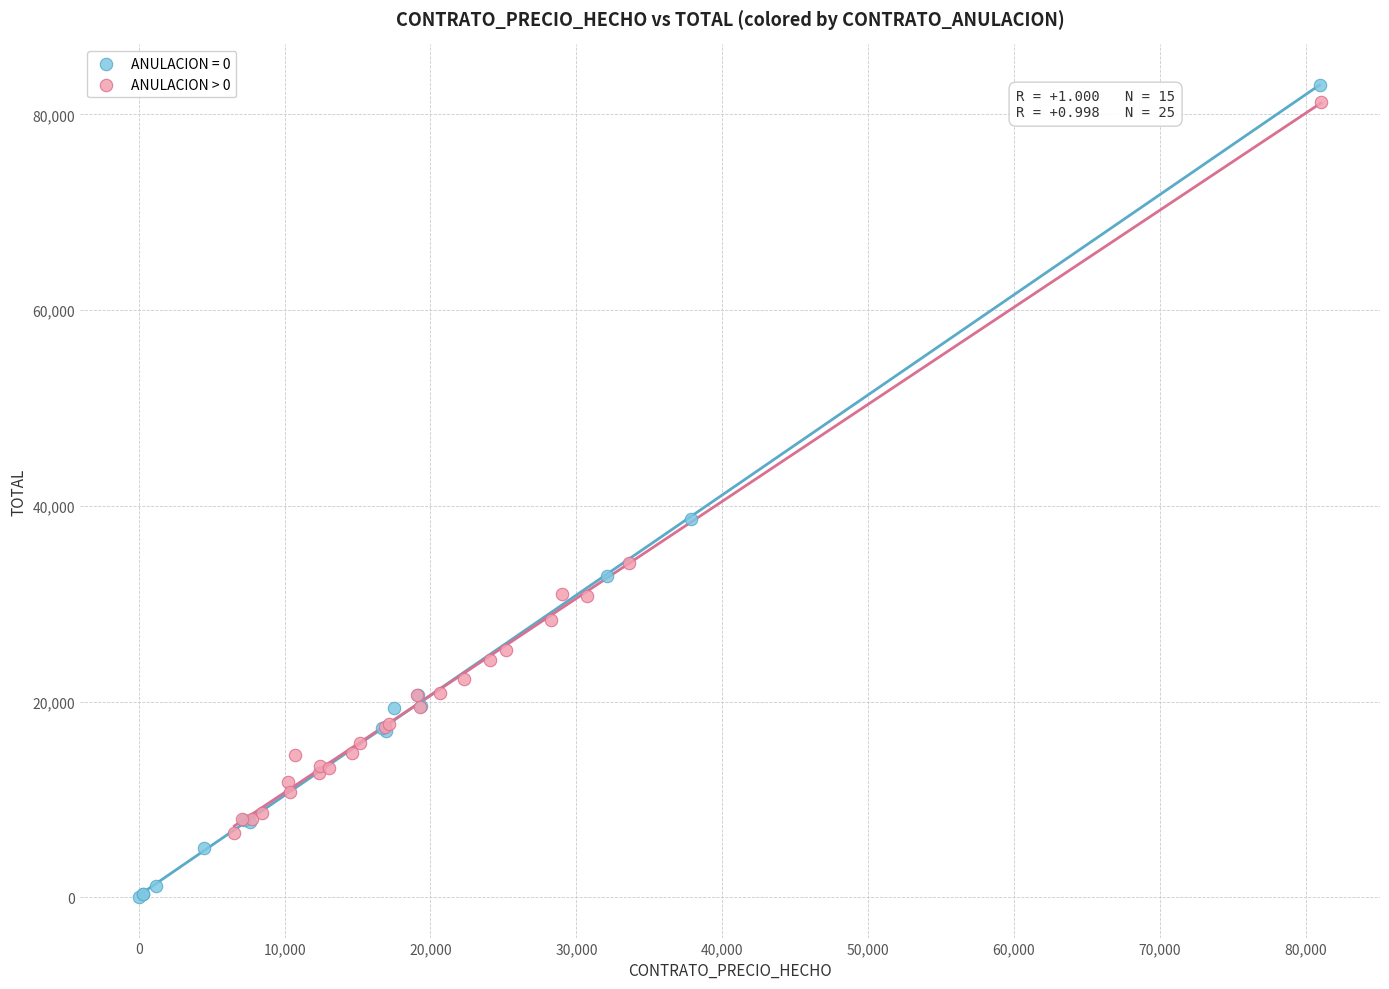

Which series has the widest spread of Y values?

ANULACION = 0